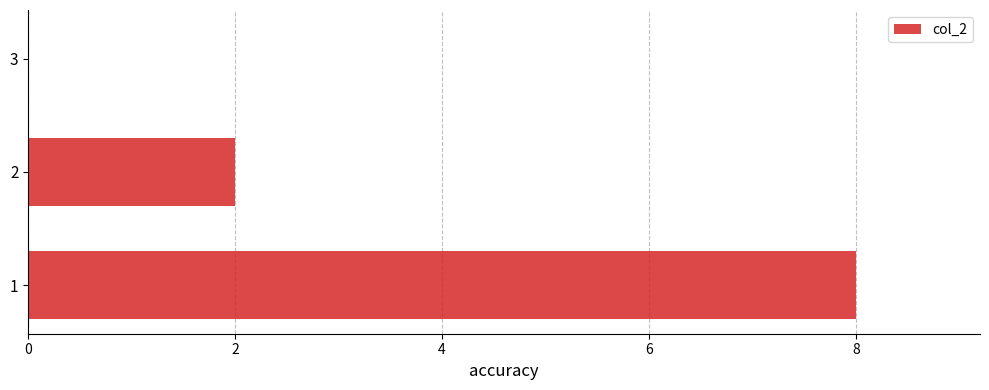

True or false: the data shows 4 at 3.

False